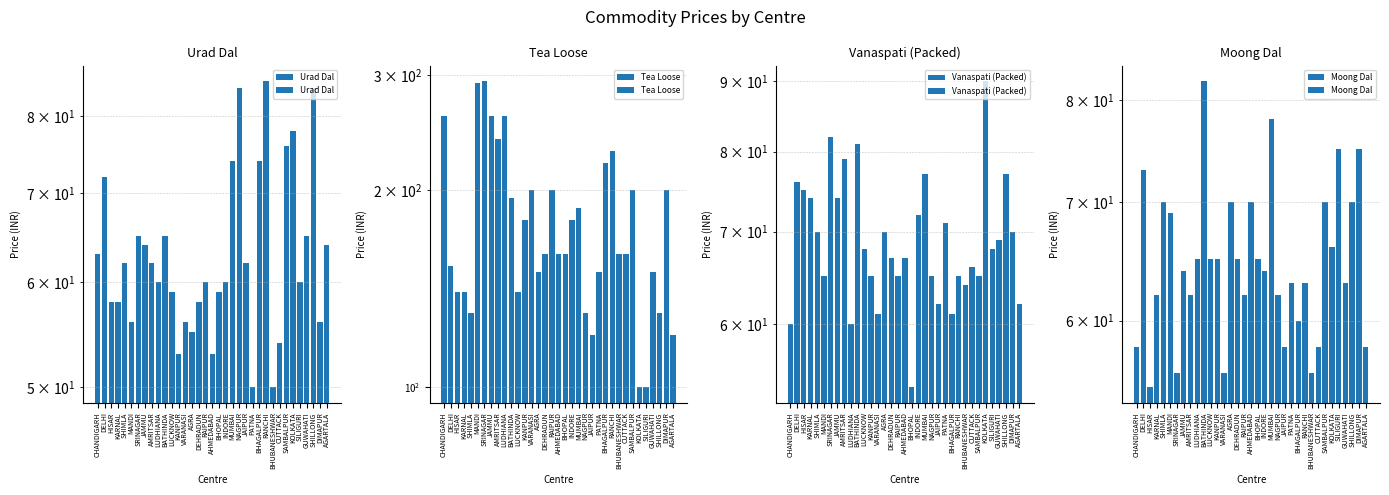

Which category has the highest value across all series?

SRINAGAR